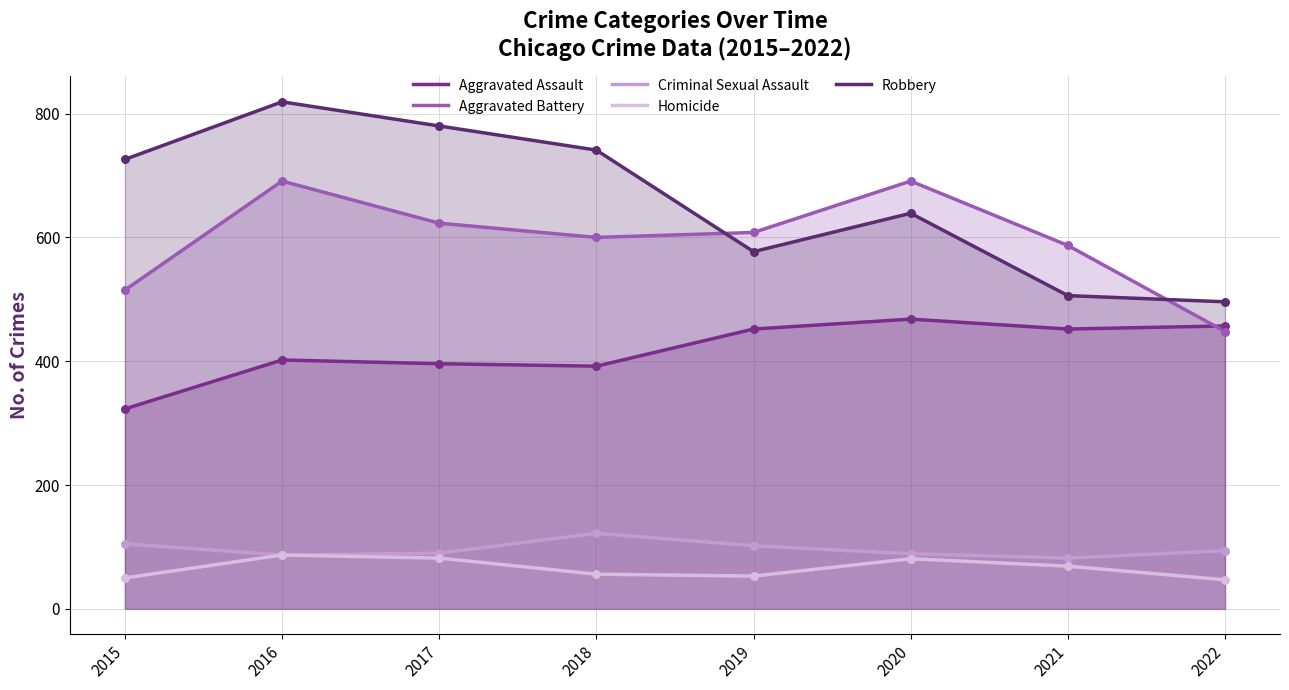

At how many categories does at least one series exceed 283?

8